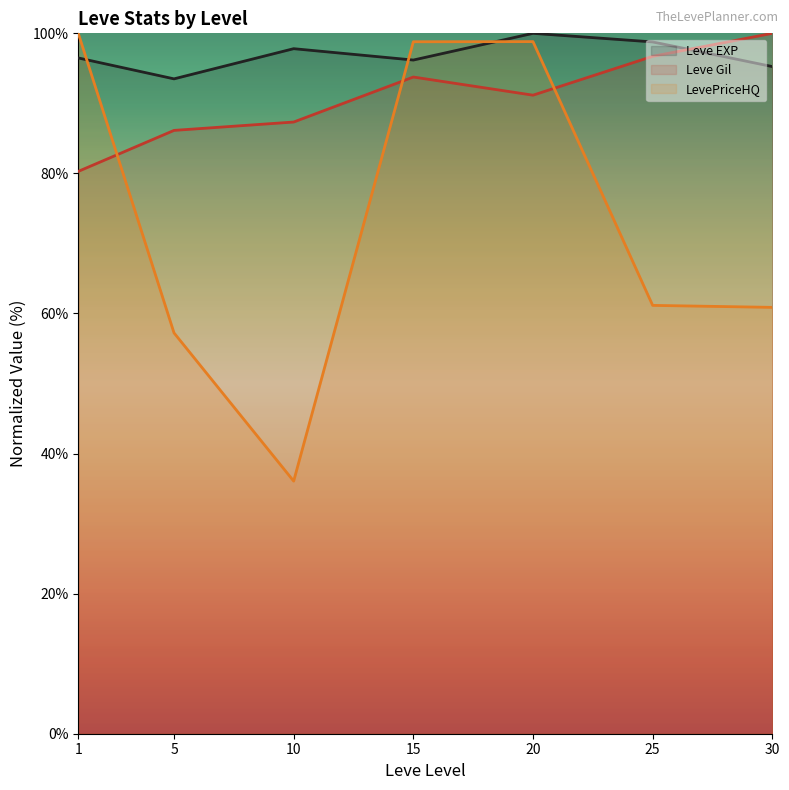

What is the total value across all series at 30?

256.1